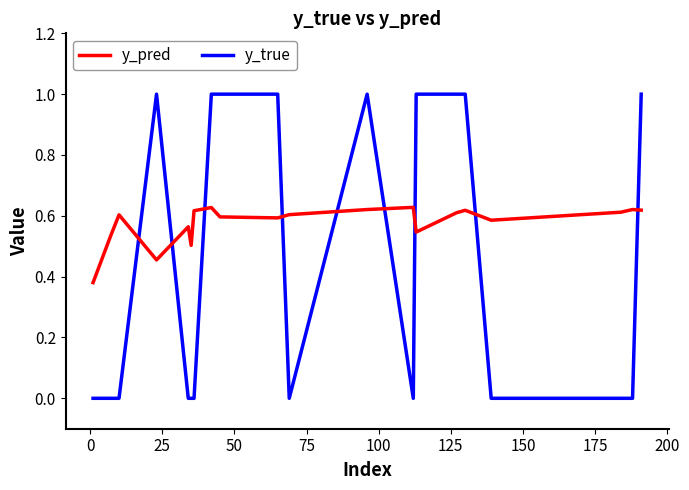

What is the maximum value shown in the chart?

1.0